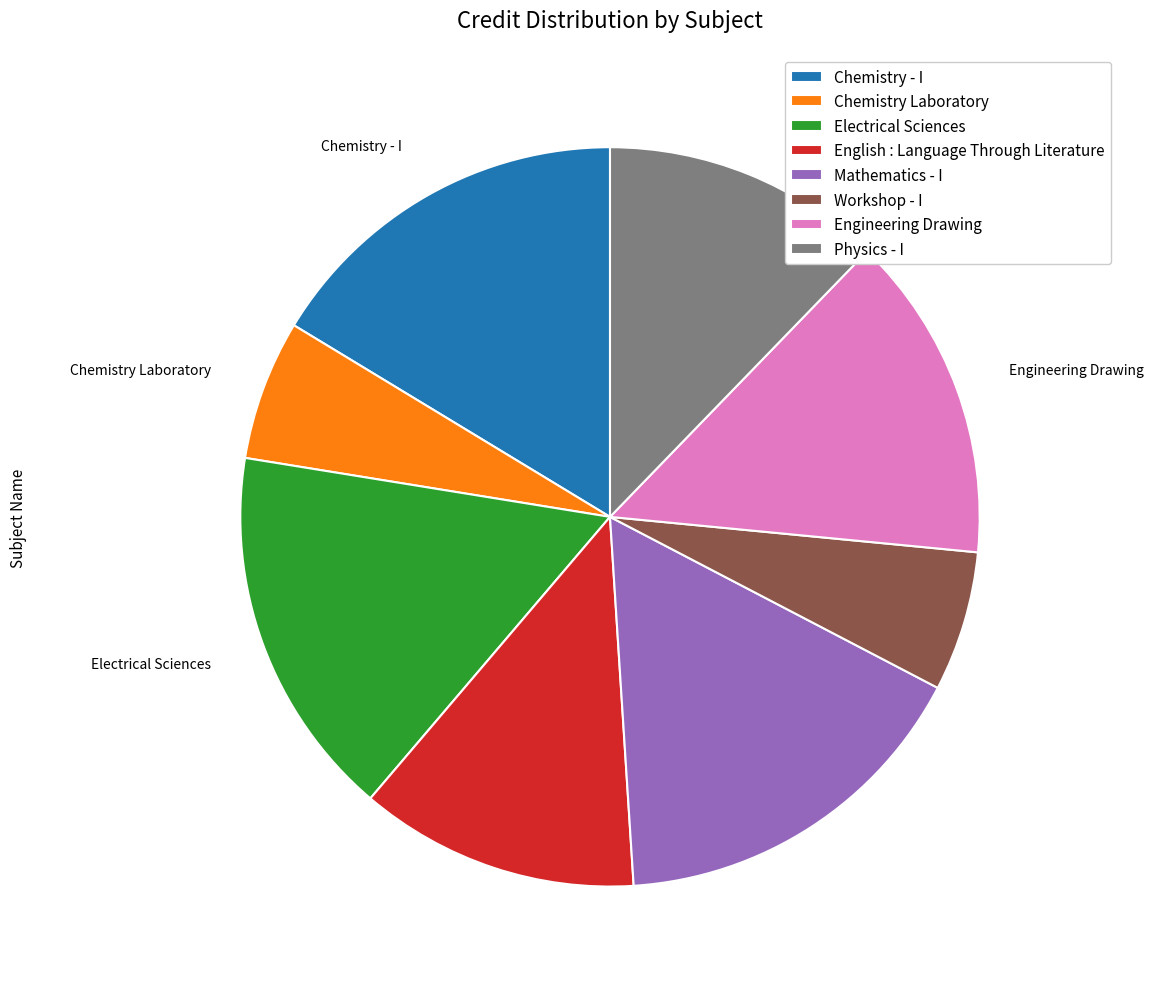

Is there a majority slice in this chart?

No